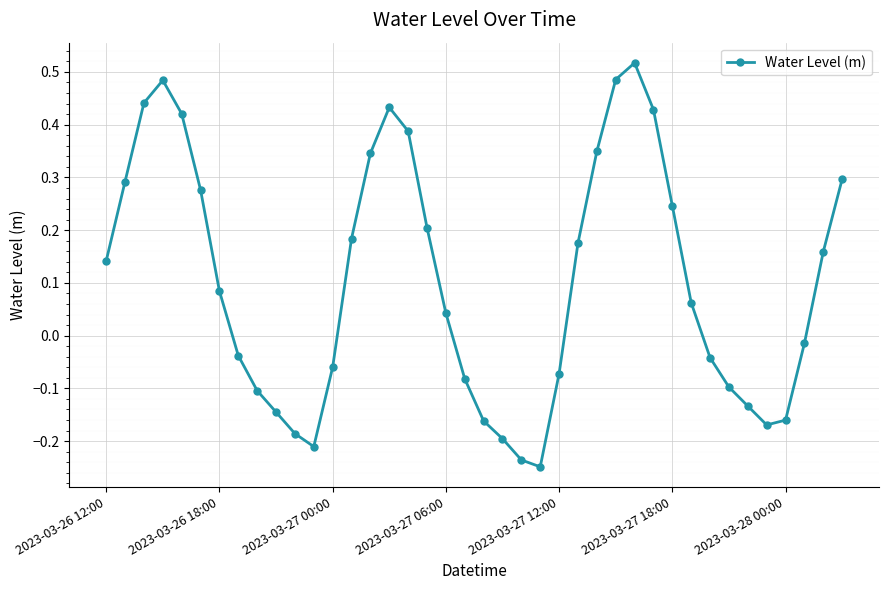

How many categories are shown in the chart?

40